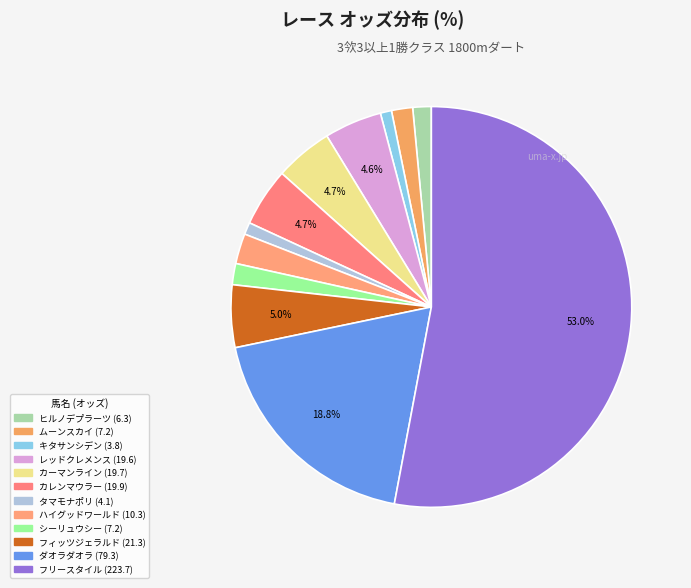

Which has a higher value, フィッツジェラルド or カーマンライン?

フィッツジェラルド